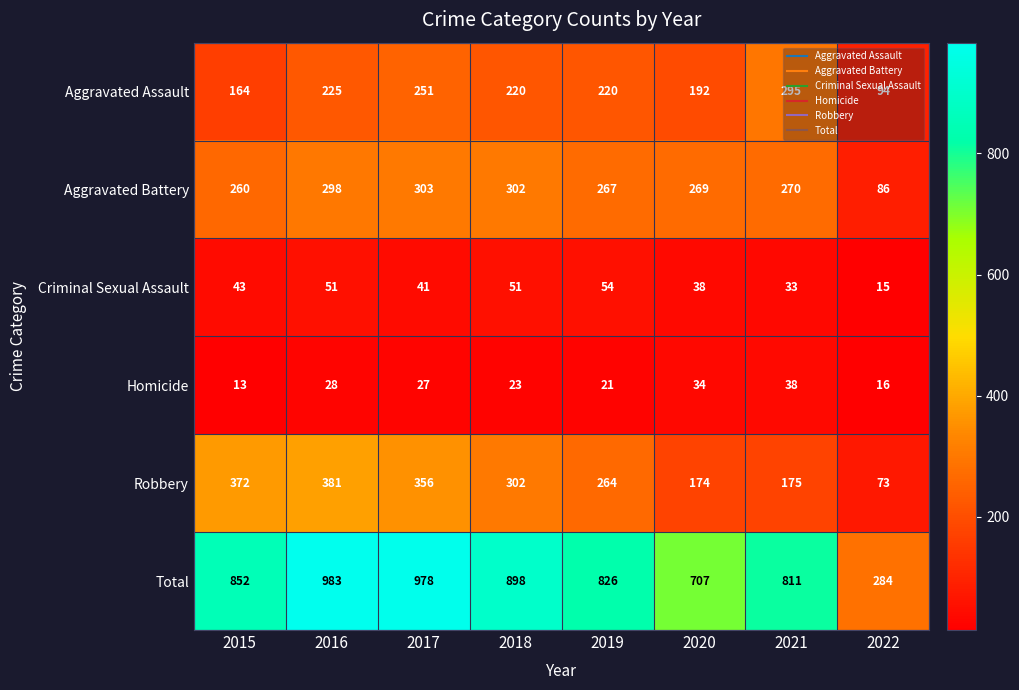

What is the average value of the Total series?

792